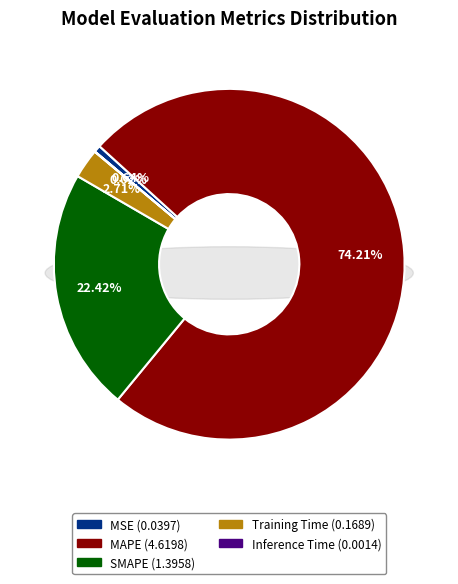

Combined, what portion of the pie is MAPE and Training Time?

76.9%